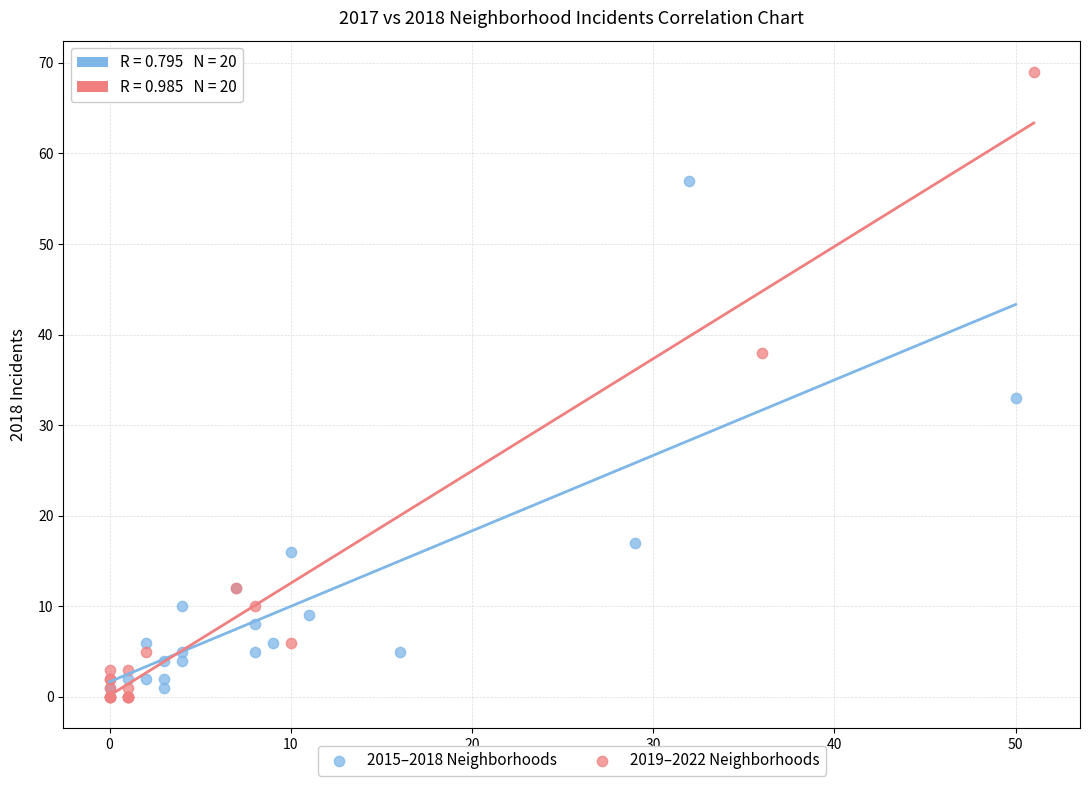

Which series contains the highest Y value?

2019–2022 Neighborhoods